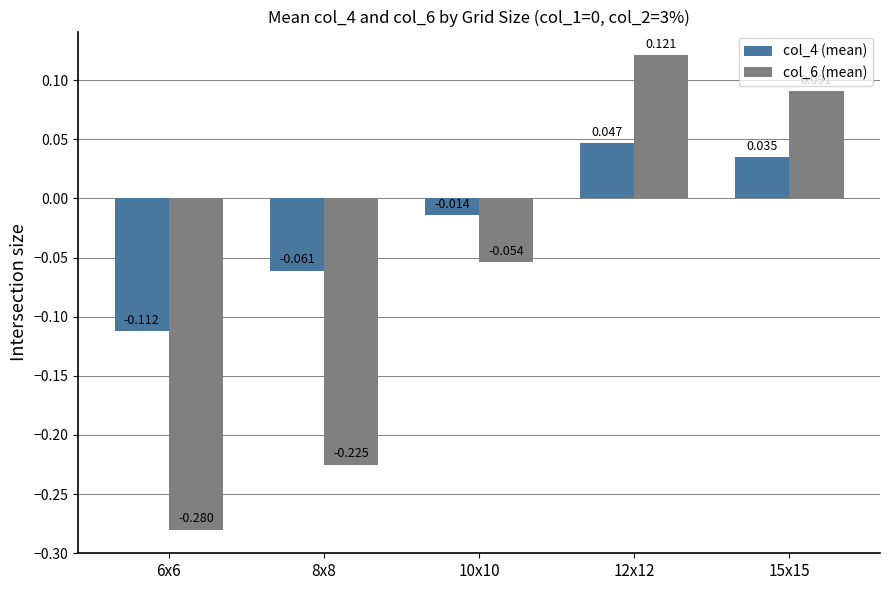

List the series in order of their peak value, highest first.

col_6 (mean), col_4 (mean)